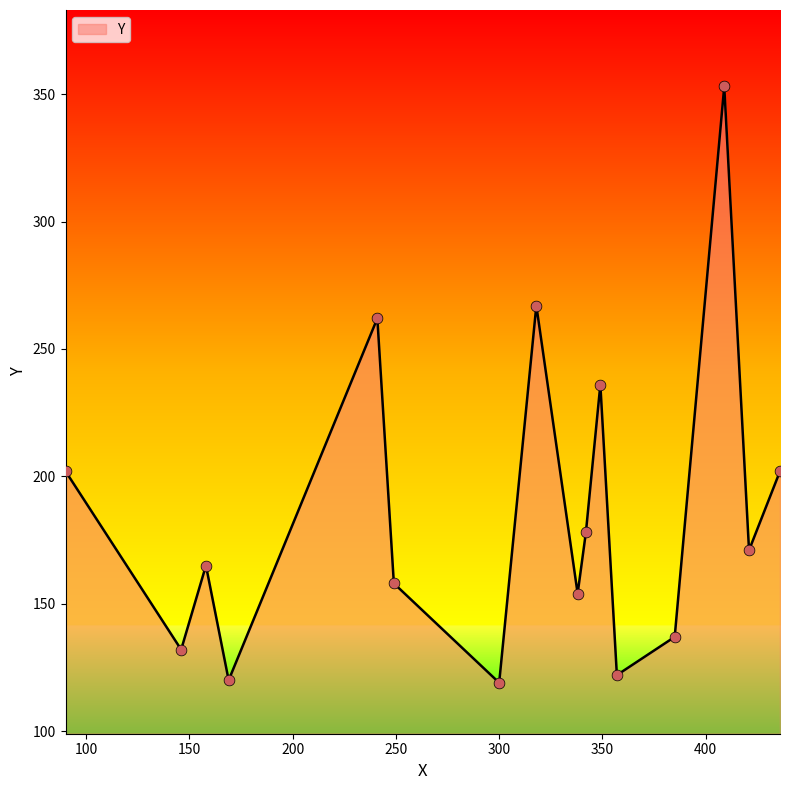

What is the greatest value displayed?

353